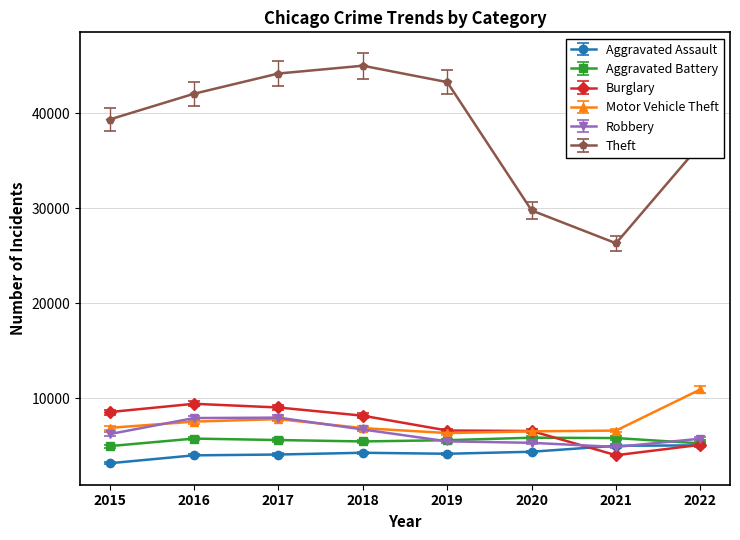

Is it true that Theft equals 15646.3 at 2020?

False